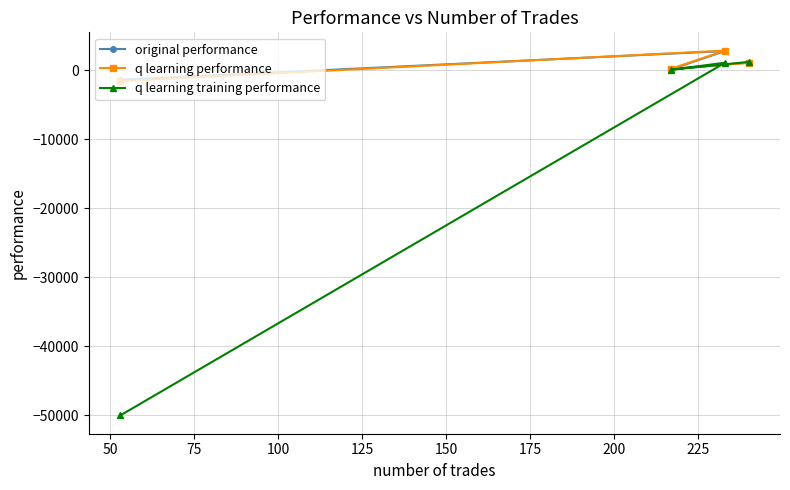

Which series has the widest spread of values?

q learning training performance